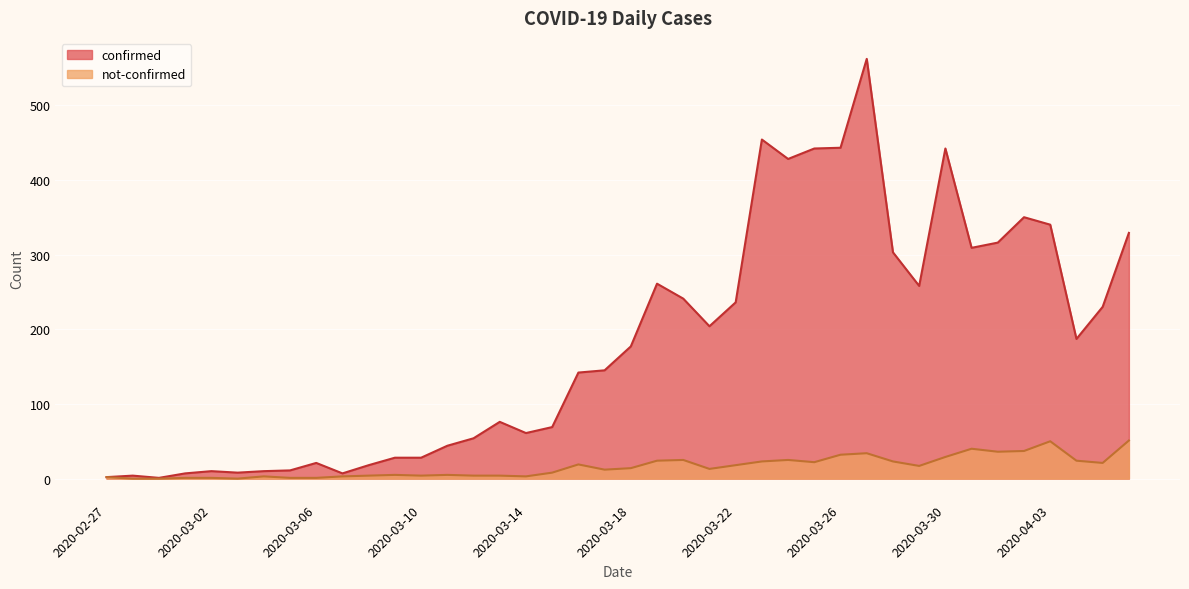

Reading left to right, transcribe all the data shown in this chart.

confirmed: 2020-02-27=2	2020-02-28=4	2020-02-29=1	2020-03-01=7	2020-03-02=10	2020-03-03=8	2020-03-04=10	2020-03-05=11	2020-03-06=21	2020-03-07=7	2020-03-08=18	2020-03-09=28	2020-03-10=28	2020-03-11=44	2020-03-12=54	2020-03-13=76	2020-03-14=61	2020-03-15=69	2020-03-16=142	2020-03-17=145	2020-03-18=177	2020-03-19=261	2020-03-20=241	2020-03-21=204	2020-03-22=236	2020-03-23=454	2020-03-24=428	2020-03-25=442	2020-03-26=443	2020-03-27=562	2020-03-28=303	2020-03-29=258	2020-03-30=442	2020-03-31=309	2020-04-01=316	2020-04-02=350	2020-04-03=340	2020-04-04=187	2020-04-05=230	2020-04-06=329
not-confirmed: 2020-02-27=2	2020-02-28=0	2020-02-29=0	2020-03-01=1	2020-03-02=1	2020-03-03=0	2020-03-04=3	2020-03-05=1	2020-03-06=1	2020-03-07=3	2020-03-08=4	2020-03-09=5	2020-03-10=4	2020-03-11=5	2020-03-12=4	2020-03-13=4	2020-03-14=3	2020-03-15=8	2020-03-16=19	2020-03-17=12	2020-03-18=14	2020-03-19=24	2020-03-20=25	2020-03-21=13	2020-03-22=18	2020-03-23=23	2020-03-24=25	2020-03-25=22	2020-03-26=32	2020-03-27=34	2020-03-28=23	2020-03-29=17	2020-03-30=29	2020-03-31=40	2020-04-01=36	2020-04-02=37	2020-04-03=50	2020-04-04=24	2020-04-05=21	2020-04-06=51